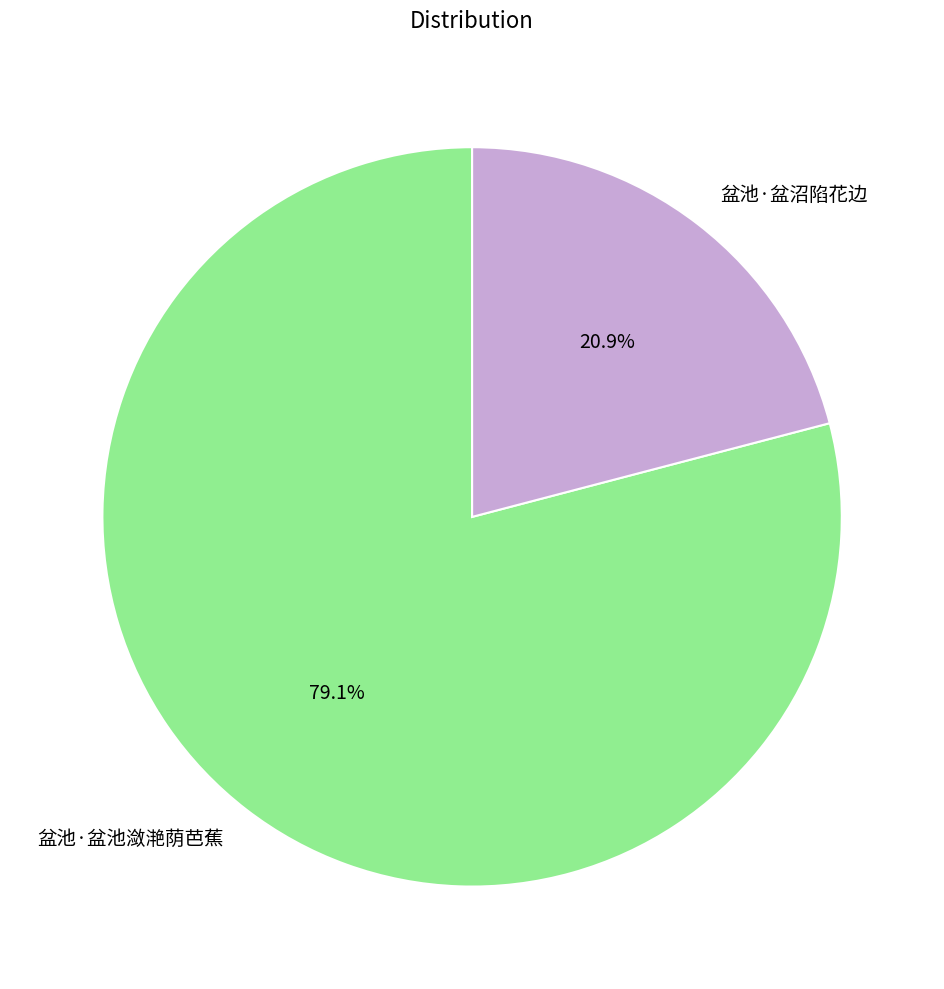

Between 盆池·盆池潋滟荫芭蕉 and 盆池·盆沼陷花边, which is larger?

盆池·盆池潋滟荫芭蕉